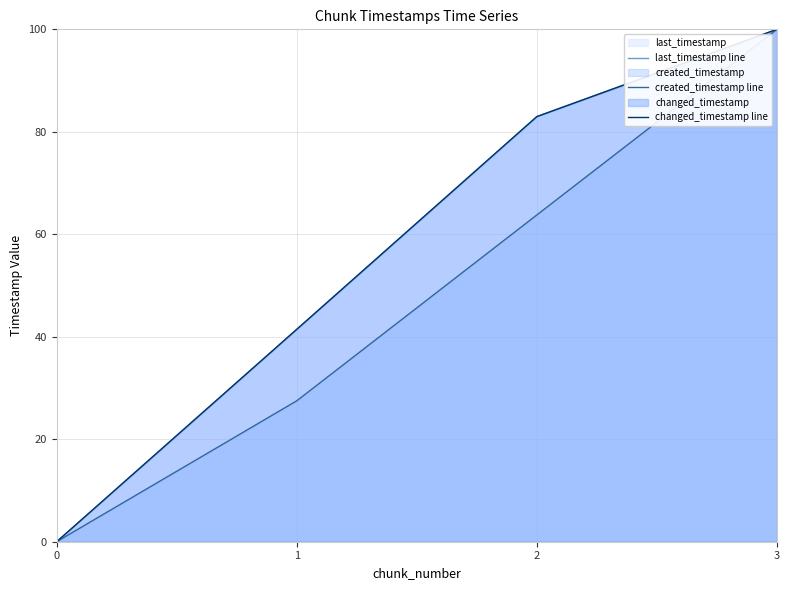

Reading right to left, list all the values displayed in this chart.

last_timestamp line: 3=100.0	2=83.0	1=41.5	0=0.0
created_timestamp line: 3=100.0	2=63.8	1=27.5	0=0.0
changed_timestamp line: 3=100.0	2=83.0	1=41.5	0=0.0